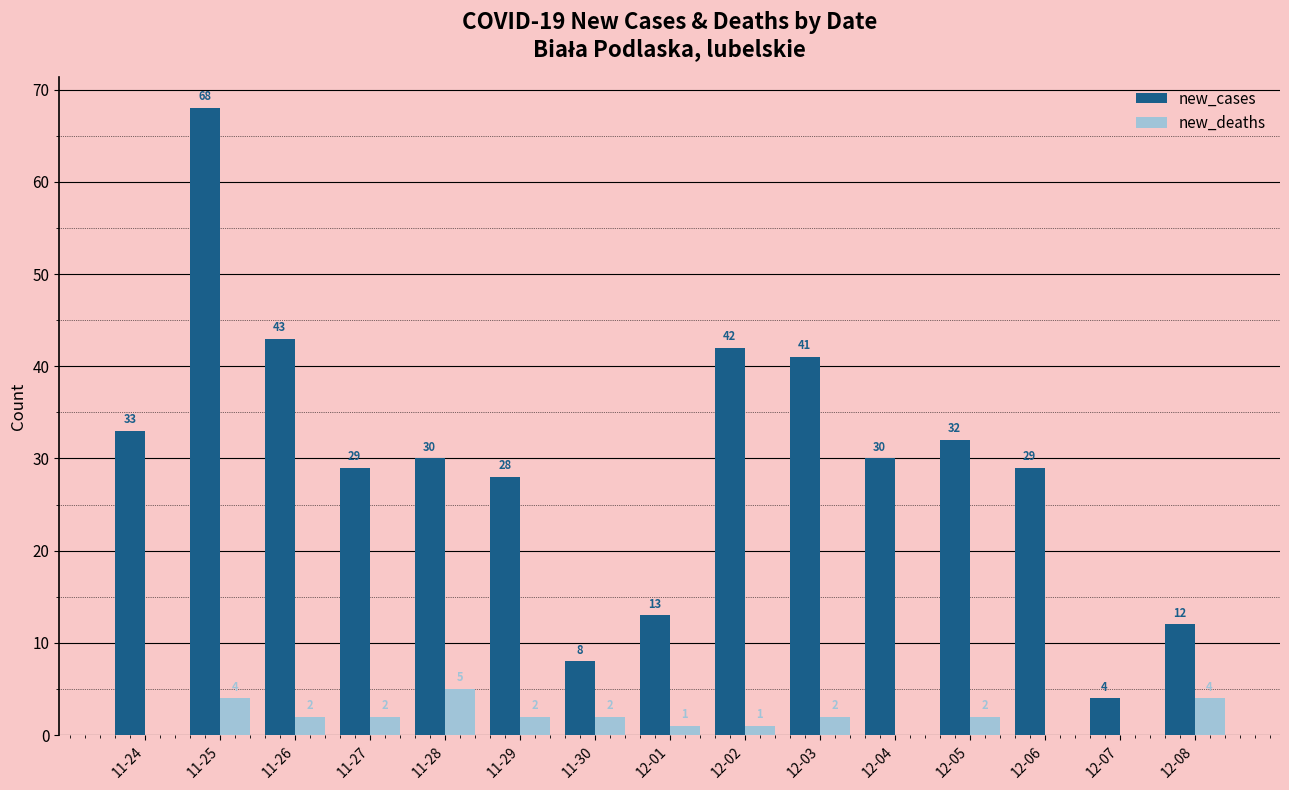

Is it true that new_cases equals 43 at 11-26?

True